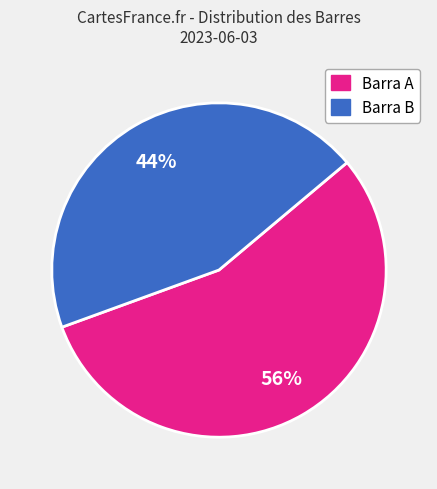

Is there a majority slice in this chart?

Yes